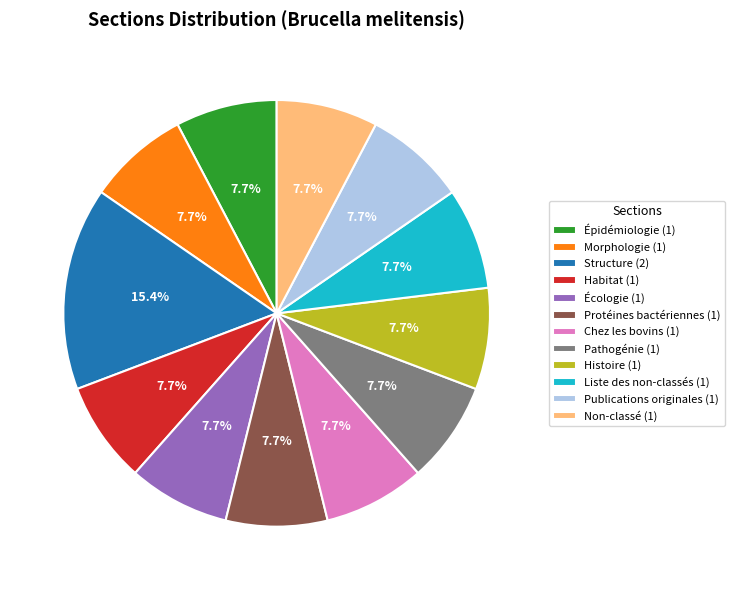

What percentage do Non-classé and Pathogénie together represent?

15.4%